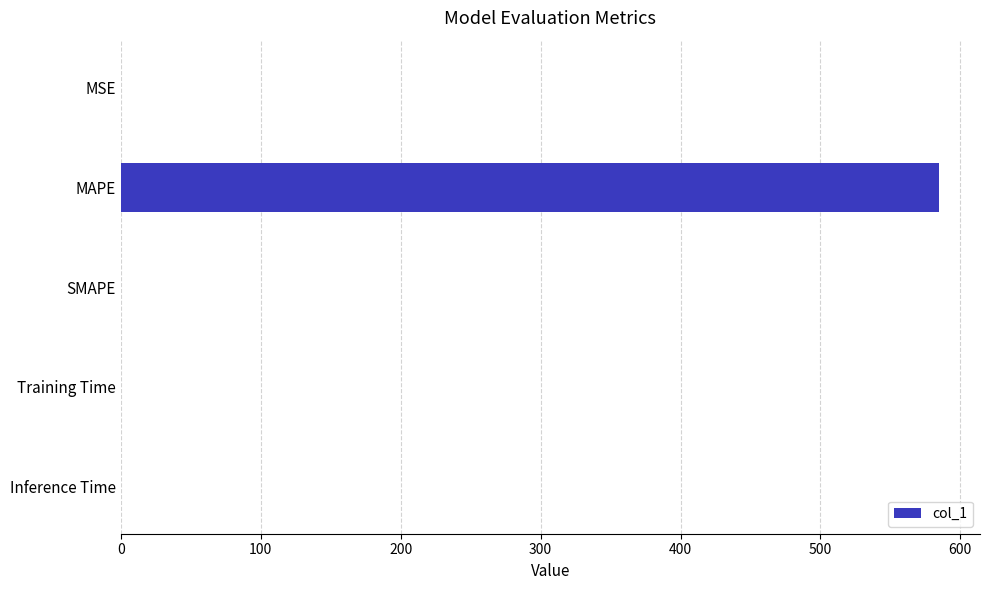

Is it true that the value at Training Time is 0.0?

True